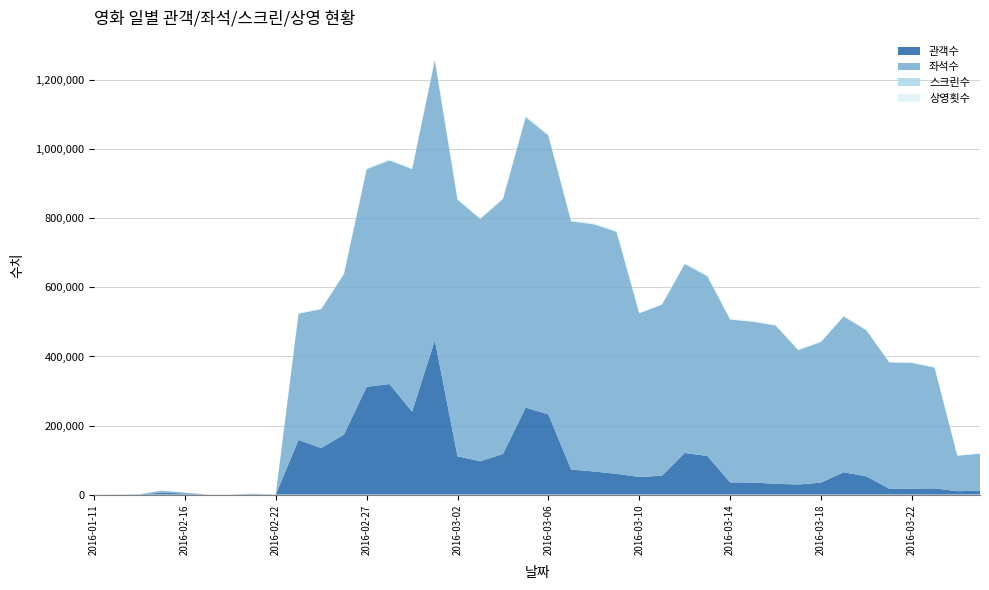

Reading left to right, list all the values displayed in this chart.

관객수: 124	282	524	5556	2782	149	149	1167	321	158174	134742	173714	312202	320062	240473	446819	110506	96453	117486	251892	232051	72612	66751	60012	50895	54611	120424	111687	35153	34762	31099	29117	34489	64606	52518	17238	17040	17826	9683	11031
좌석수: 172	282	524	5590	2816	149	149	1167	321	365656	402360	465192	630310	647527	702414	811135	743480	701968	738658	841306	808091	718768	716083	700994	474152	495507	547401	520641	471805	465763	458701	389033	407581	451269	423131	365697	364255	349863	102727	107296
스크린수: 1	1	2	21	13	1	1	4	2	513	528	589	770	797	783	876	763	750	771	861	846	757	773	760	585	592	669	654	577	603	596	546	554	607	570	538	541	553	400	406
상영횟수: 1	1	2	21	13	1	1	5	2	2138	2224	2467	3222	3293	3481	3938	3573	3444	3612	4088	3916	3495	3491	3415	2445	2540	2743	2616	2417	2390	2371	2076	2210	2427	2265	1977	1965	1928	815	856